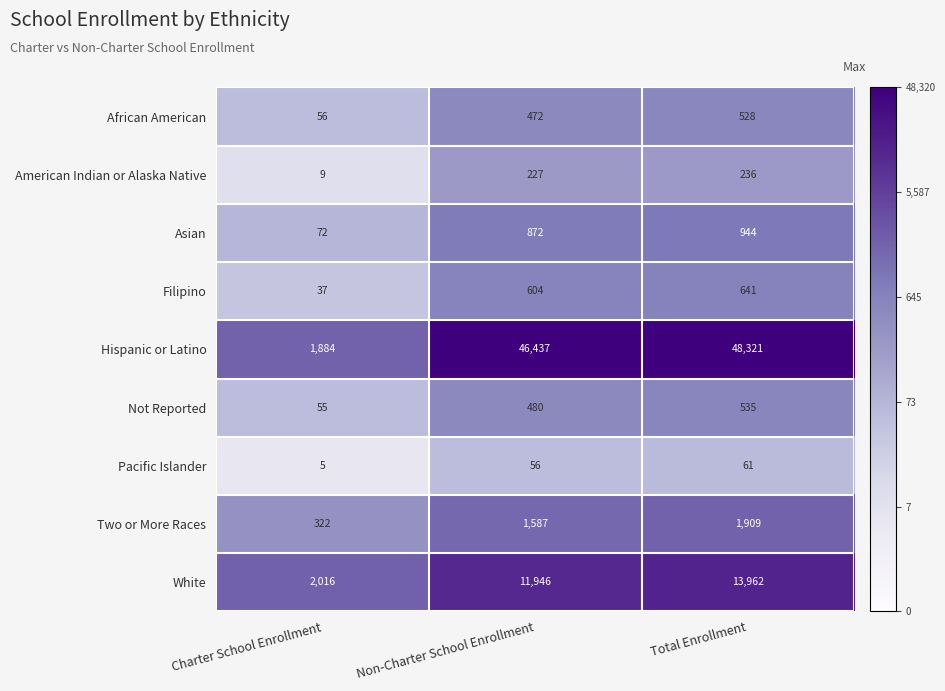

What is the greatest value displayed?

48321